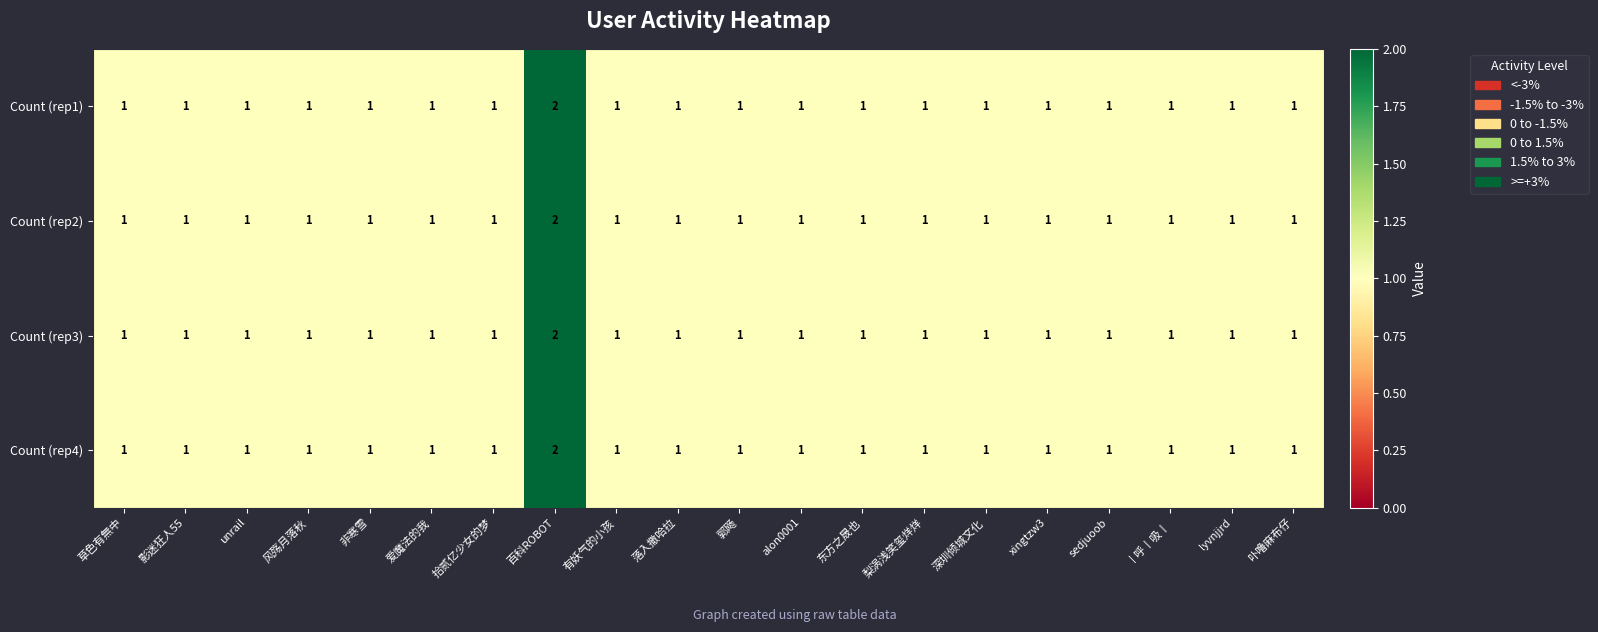

What is the total value across all series at unrail?

4